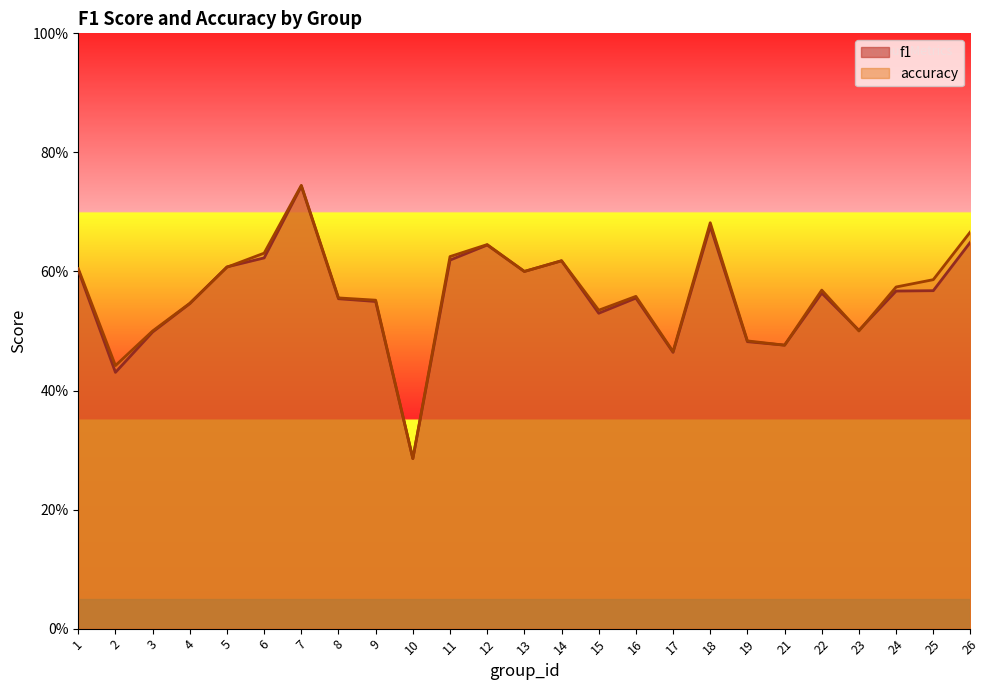

How many lines are shown in the chart?

2